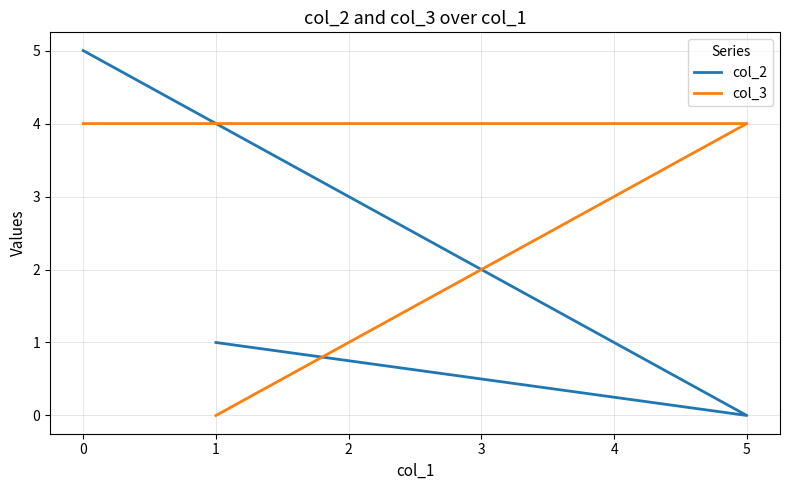

Is it true that col_2 equals 2 at 0?

False